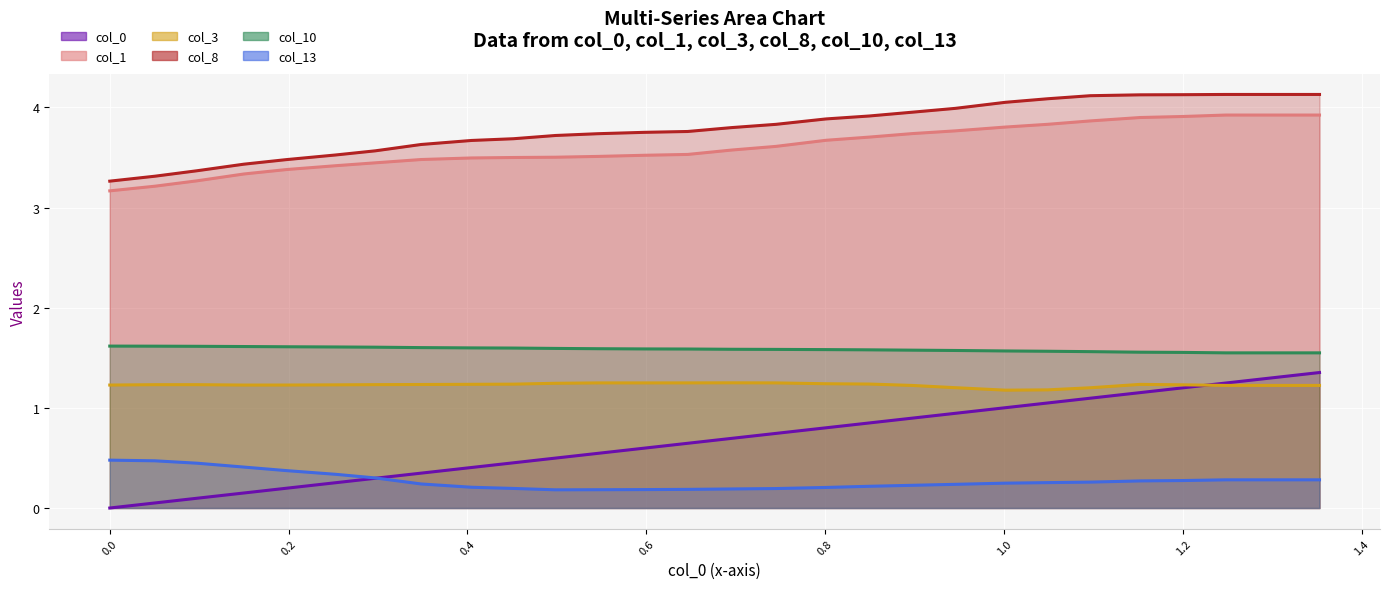

What is the difference between the maximum and minimum values in the col_13 series?

0.3